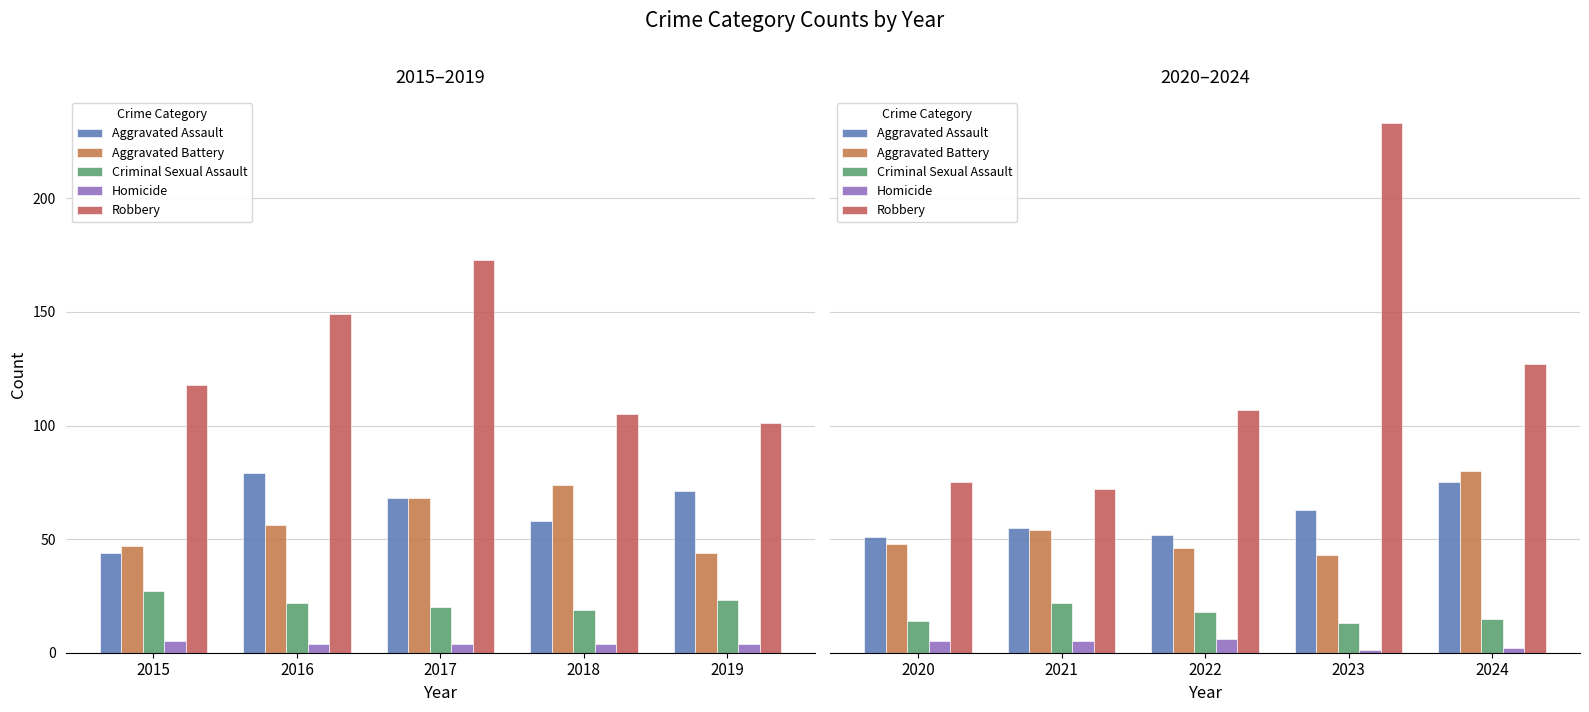

Is the value of Aggravated Assault at 2022 greater than the value of Robbery at 2020?

No